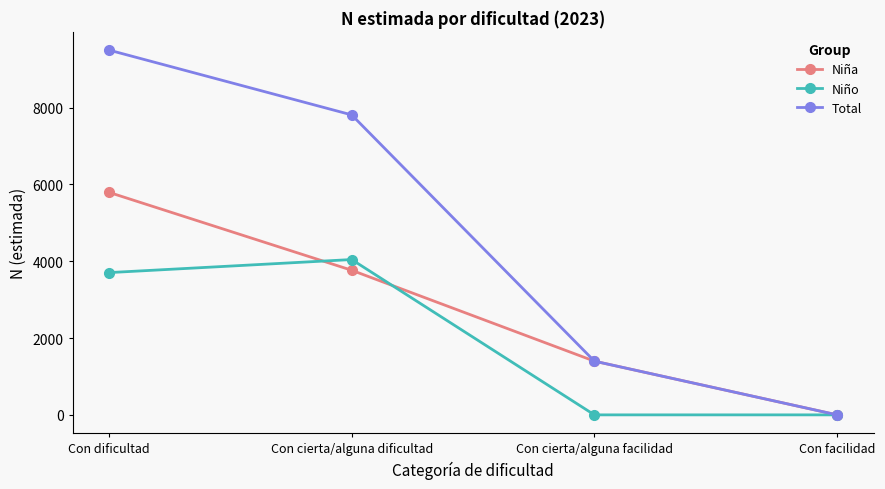

Reading left to right, what are all the values shown in this chart?

Niña: 5792	3764	1398	0
Niño: 3703	4043	0	0
Total: 9495	7808	1398	0